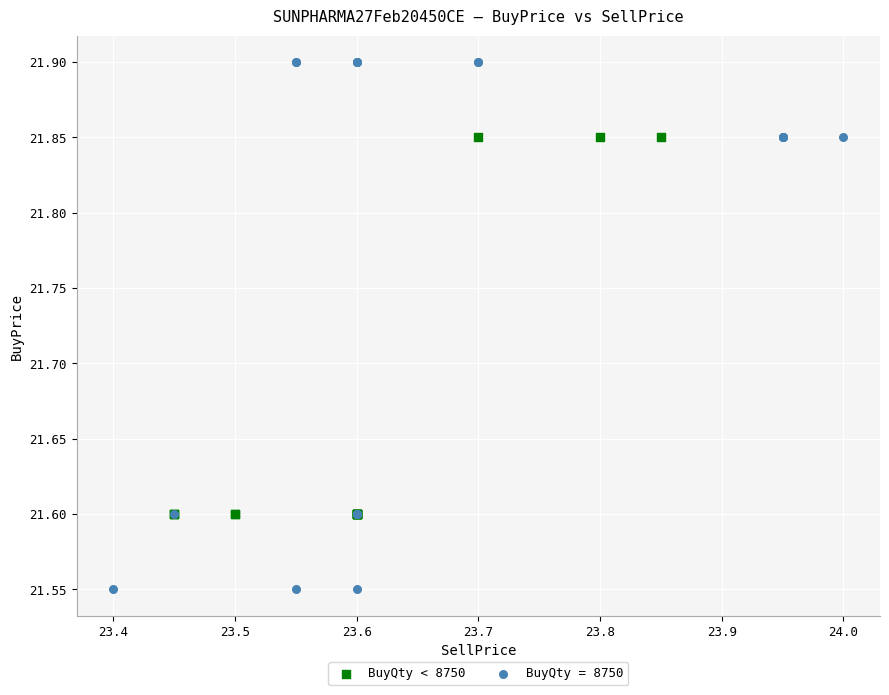

Which series contains the lowest Y value?

BuyQty = 8750